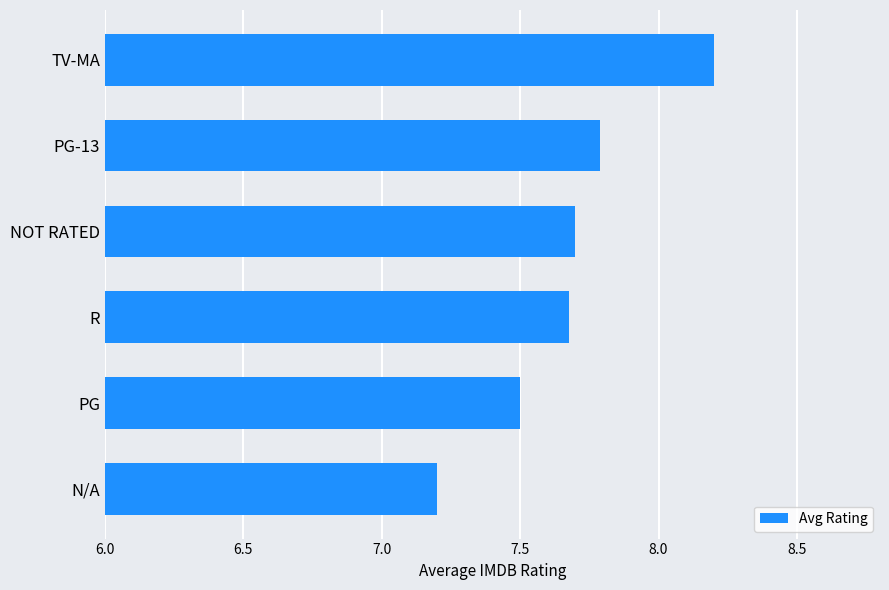

Reading bottom to top, list all the values displayed in this chart.

N/A=7.2	PG=7.5	R=7.7	NOT RATED=7.7	PG-13=7.8	TV-MA=8.2